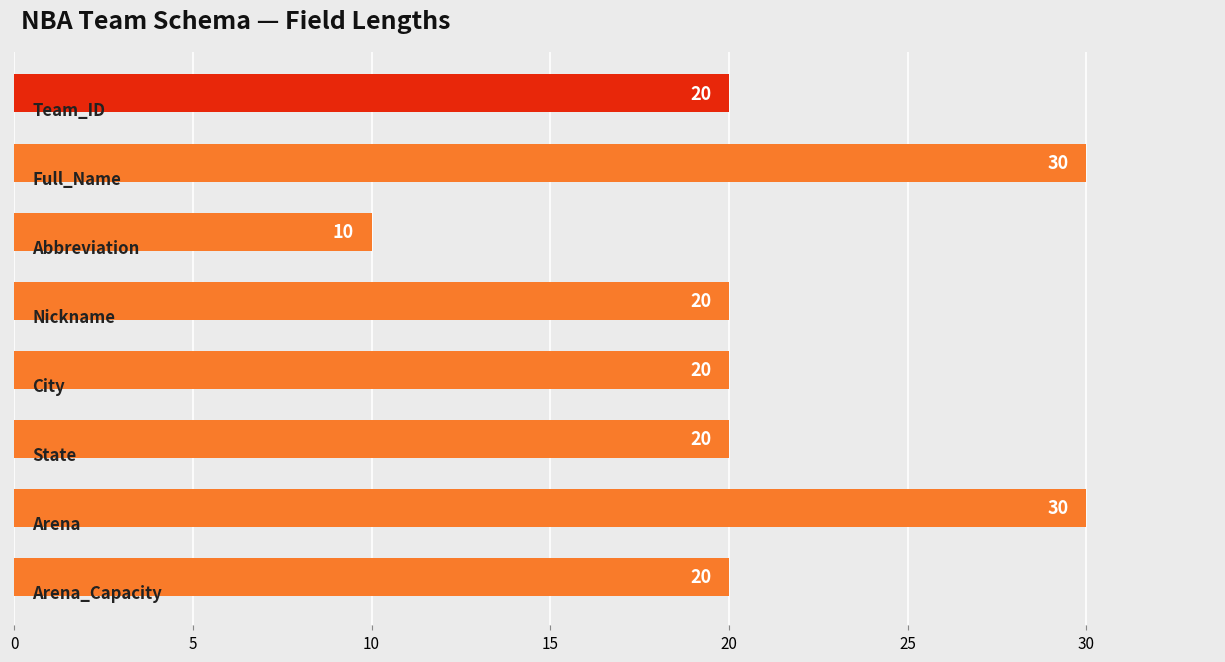

What is the smallest value displayed?

10